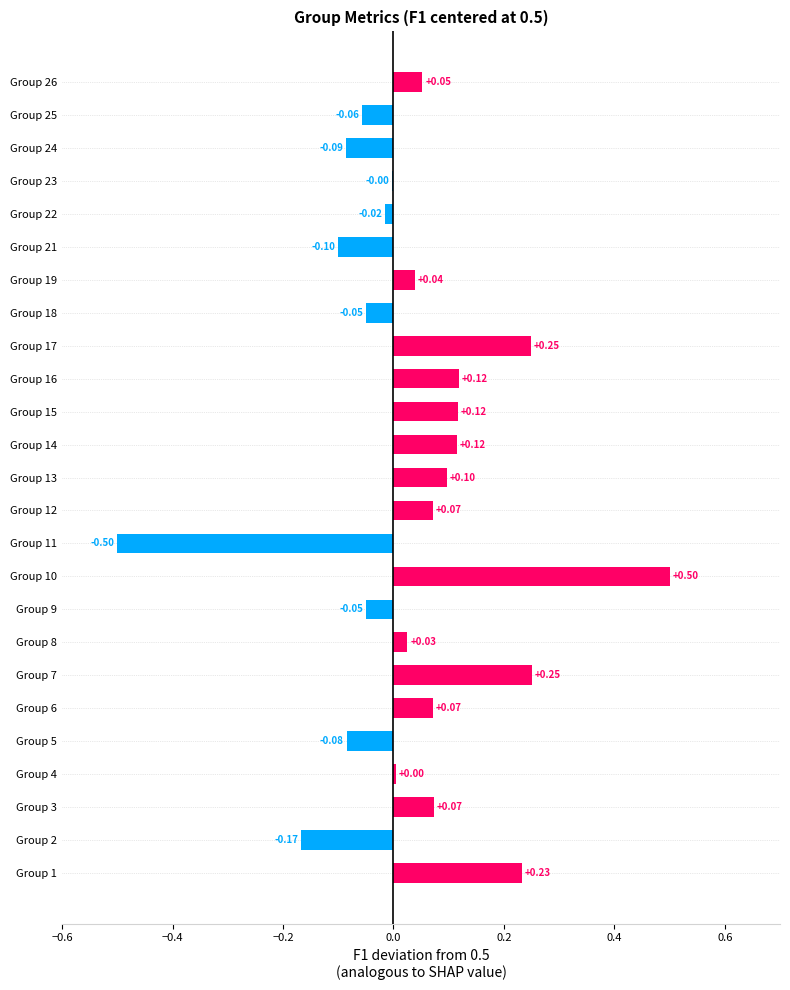

Between Group 7 and Group 5, which is larger?

Group 7